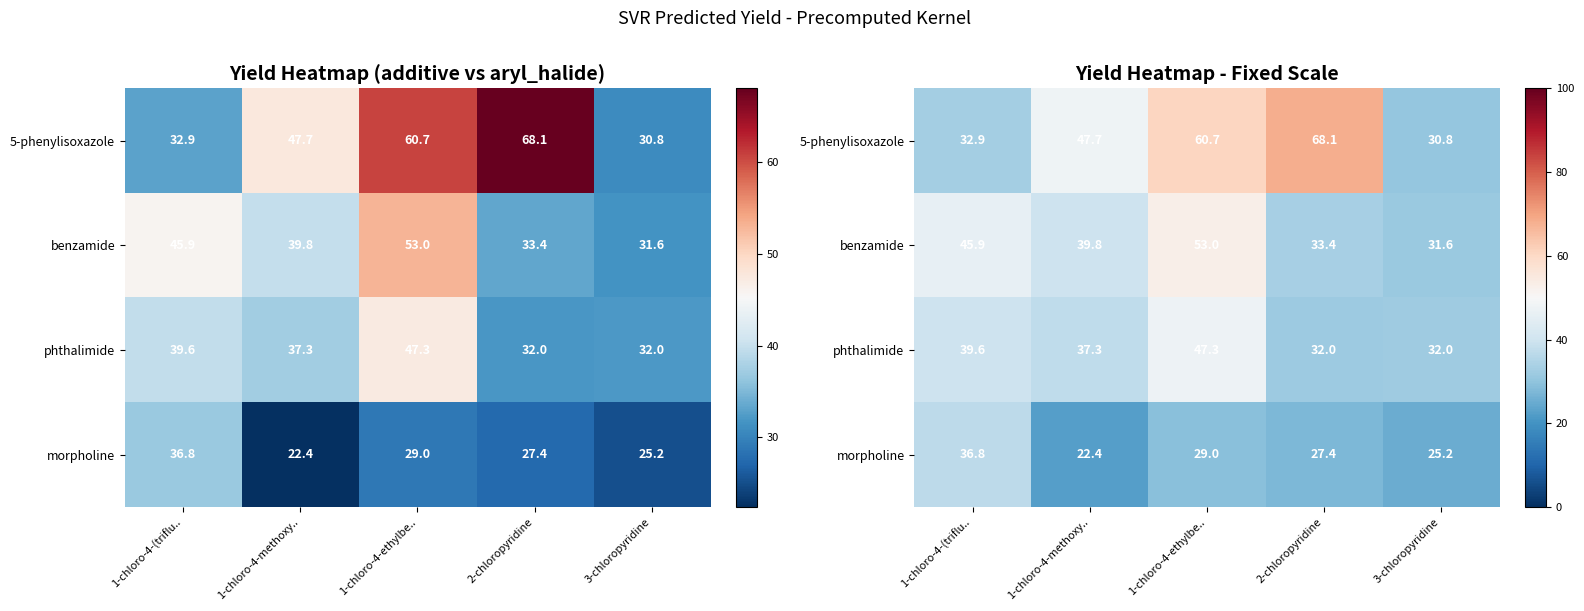

The morpholine series shows 38.7 at 2-chloropyridine. True or false?

False